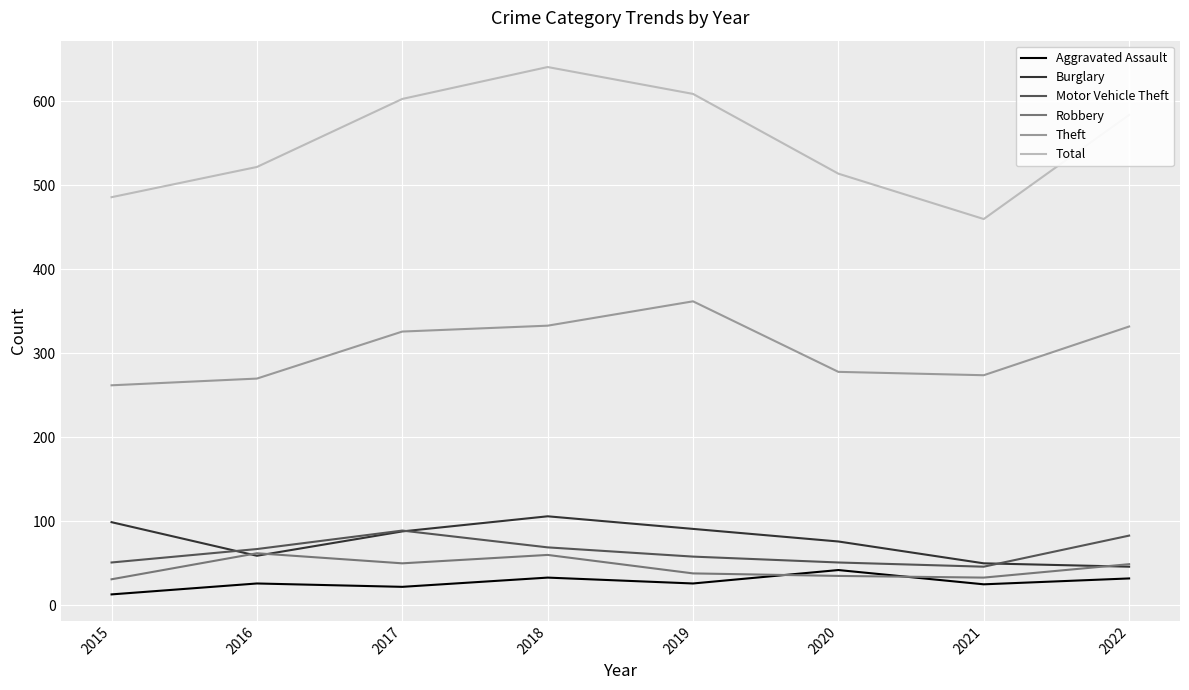

What is the highest value of the Aggravated Assault series?

42